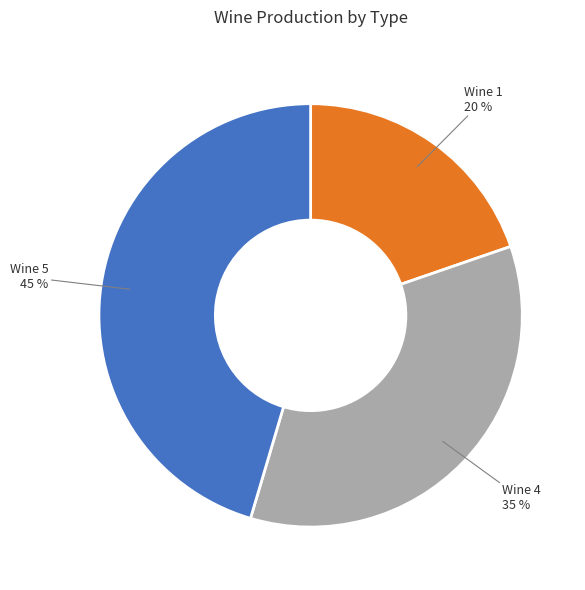

Approximately how many times larger is the value at Wine 1 compared to Wine 4?

0.6